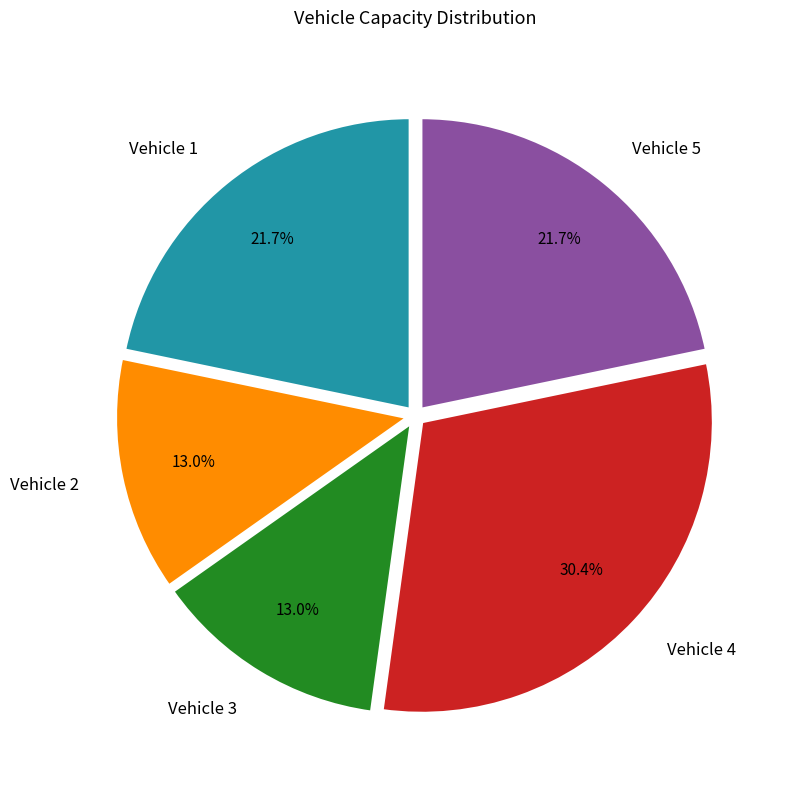

The Vehicle 4 slice represents 41% of the pie. True or false?

False